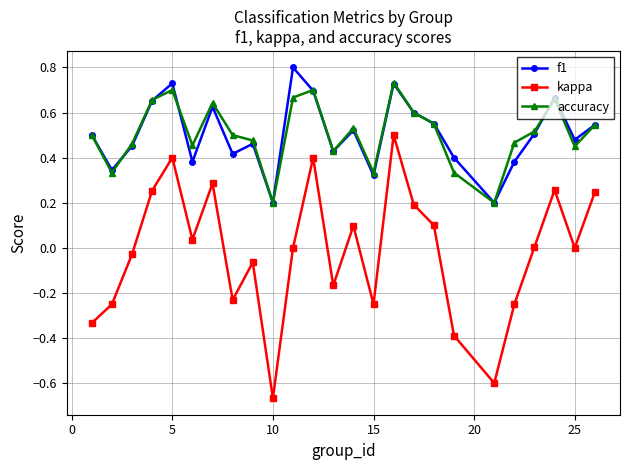

True or false: f1 and kappa cross at least once.

False